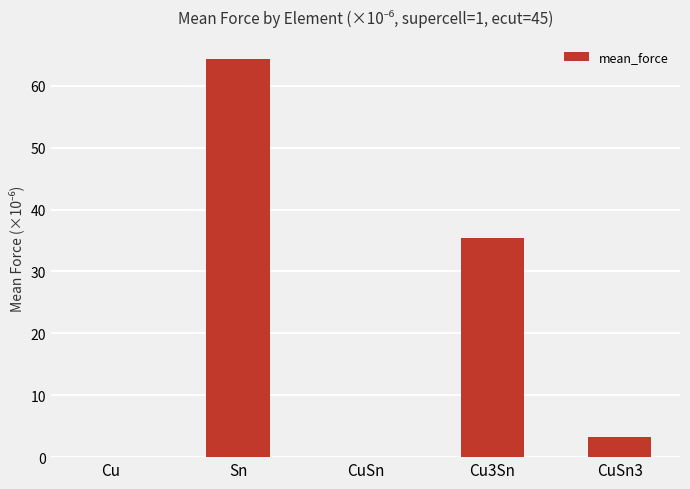

What is the maximum value shown in the chart?

64.3